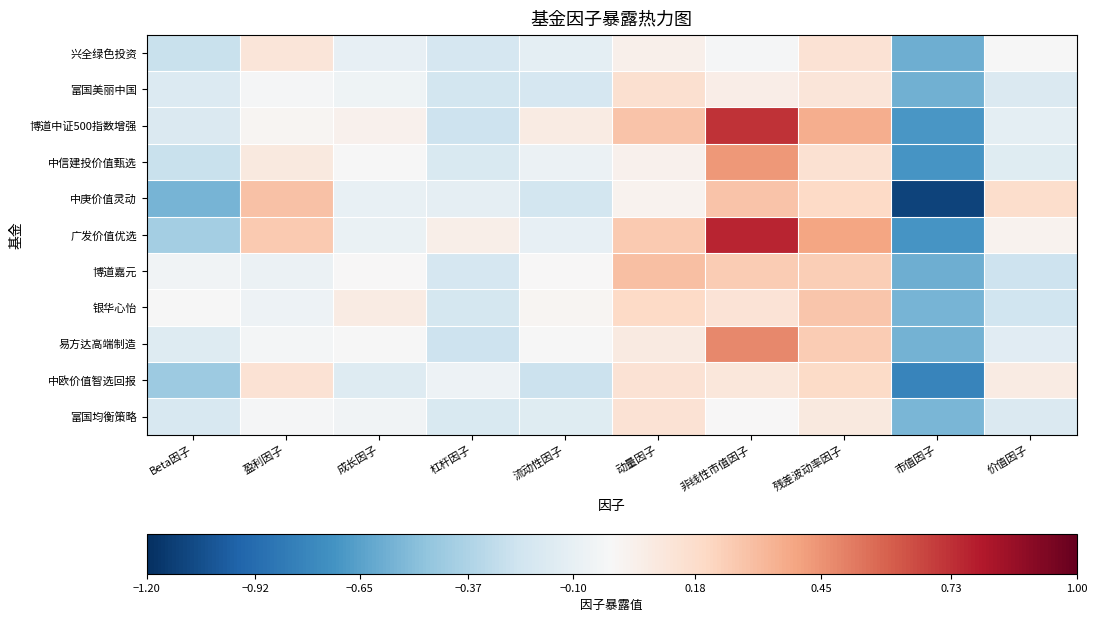

Reading left to right, transcribe all the data shown in this chart.

兴全绿色投资: Beta因子=-0.3	盈利因子=0.1	成长因子=-0.1	杠杆因子=-0.2	流动性因子=-0.1	动量因子=0.1	非线性市值因子=-0.0	残差波动率因子=0.1	市值因子=-0.6	价值因子=-0.0
富国美丽中国: Beta因子=-0.2	盈利因子=-0.0	成长因子=-0.1	杠杆因子=-0.2	流动性因子=-0.2	动量因子=0.2	非线性市值因子=0.1	残差波动率因子=0.1	市值因子=-0.6	价值因子=-0.2
博道中证500指数增强: Beta因子=-0.2	盈利因子=0.0	成长因子=0.0	杠杆因子=-0.2	流动性因子=0.1	动量因子=0.3	非线性市值因子=0.7	残差波动率因子=0.4	市值因子=-0.7	价值因子=-0.1
中信建投价值甄选: Beta因子=-0.3	盈利因子=0.1	成长因子=-0.0	杠杆因子=-0.2	流动性因子=-0.1	动量因子=0.0	非线性市值因子=0.4	残差波动率因子=0.2	市值因子=-0.7	价值因子=-0.1
中庚价值灵动: Beta因子=-0.6	盈利因子=0.3	成长因子=-0.1	杠杆因子=-0.1	流动性因子=-0.2	动量因子=0.0	非线性市值因子=0.3	残差波动率因子=0.2	市值因子=-1.1	价值因子=0.2
广发价值优选: Beta因子=-0.4	盈利因子=0.3	成长因子=-0.1	杠杆因子=0.1	流动性因子=-0.1	动量因子=0.3	非线性市值因子=0.8	残差波动率因子=0.4	市值因子=-0.7	价值因子=0.0
博道嘉元: Beta因子=-0.0	盈利因子=-0.1	成长因子=0.0	杠杆因子=-0.2	流动性因子=0.0	动量因子=0.3	非线性市值因子=0.3	残差波动率因子=0.2	市值因子=-0.6	价值因子=-0.2
银华心怡: Beta因子=-0.0	盈利因子=-0.1	成长因子=0.1	杠杆因子=-0.2	流动性因子=0.0	动量因子=0.2	非线性市值因子=0.1	残差波动率因子=0.3	市值因子=-0.6	价值因子=-0.2
易方达高端制造: Beta因子=-0.2	盈利因子=-0.0	成长因子=-0.0	杠杆因子=-0.2	流动性因子=-0.0	动量因子=0.1	非线性市值因子=0.5	残差波动率因子=0.3	市值因子=-0.6	价值因子=-0.1
中欧价值智选回报: Beta因子=-0.4	盈利因子=0.1	成长因子=-0.2	杠杆因子=-0.1	流动性因子=-0.3	动量因子=0.1	非线性市值因子=0.1	残差波动率因子=0.2	市值因子=-0.8	价值因子=0.1
富国均衡策略: Beta因子=-0.2	盈利因子=-0.0	成长因子=-0.0	杠杆因子=-0.2	流动性因子=-0.1	动量因子=0.1	非线性市值因子=0.0	残差波动率因子=0.1	市值因子=-0.5	价值因子=-0.2